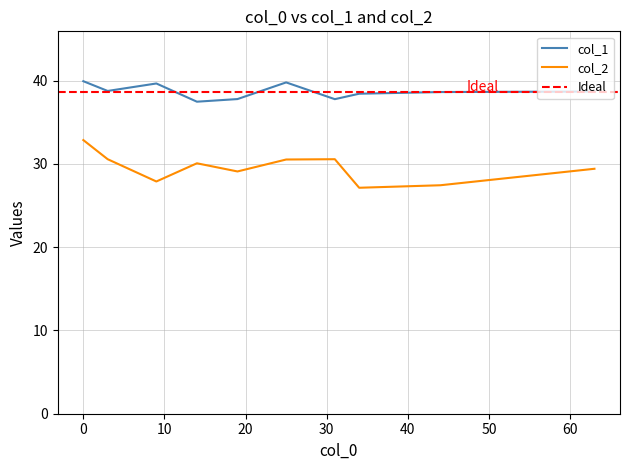

True or false: col_1 and col_2 intersect in this chart.

False